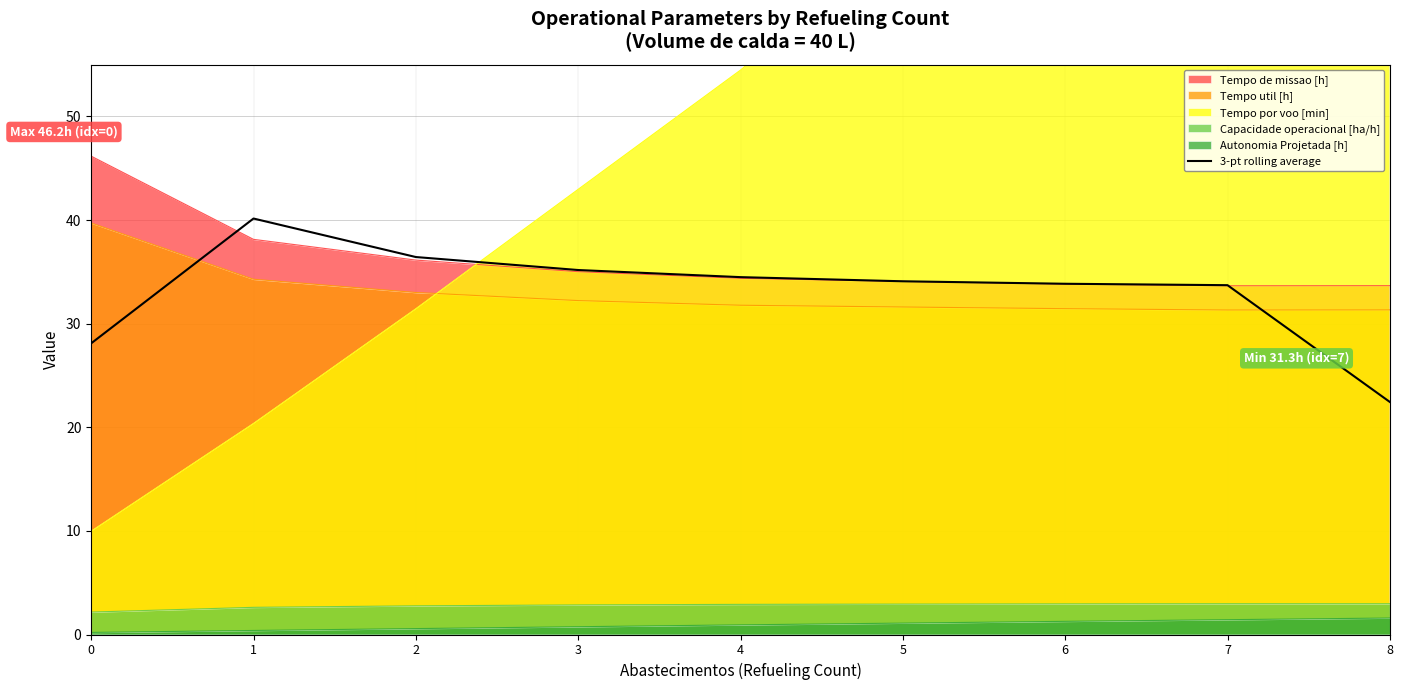

What value does the data have at 2?

36.4